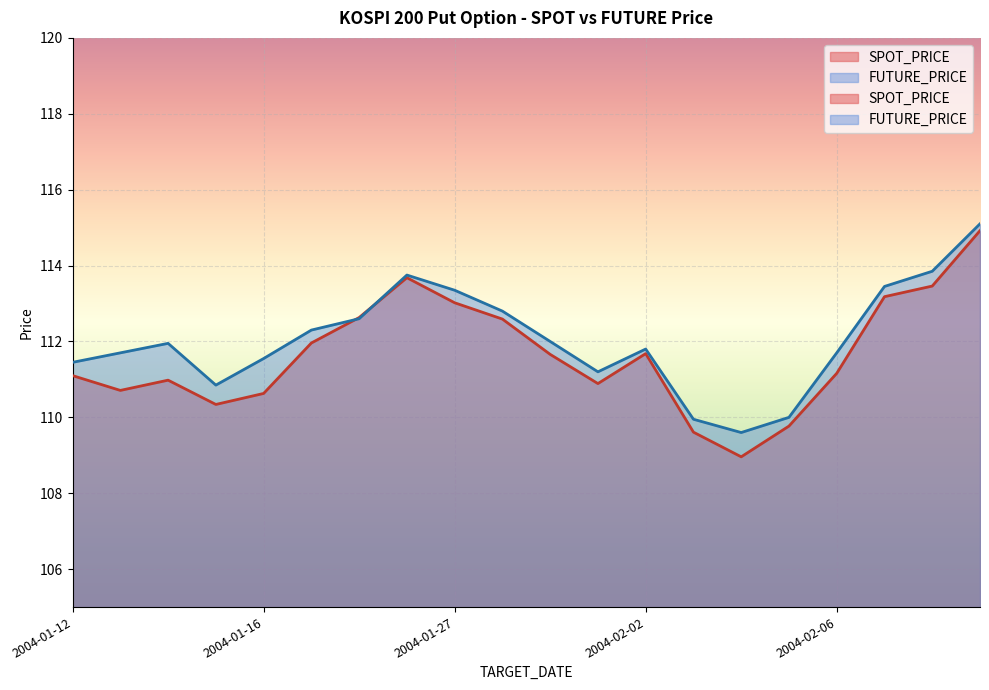

What is the sum of the SPOT_PRICE values at 2004-01-19 and 2004-01-14?

222.9